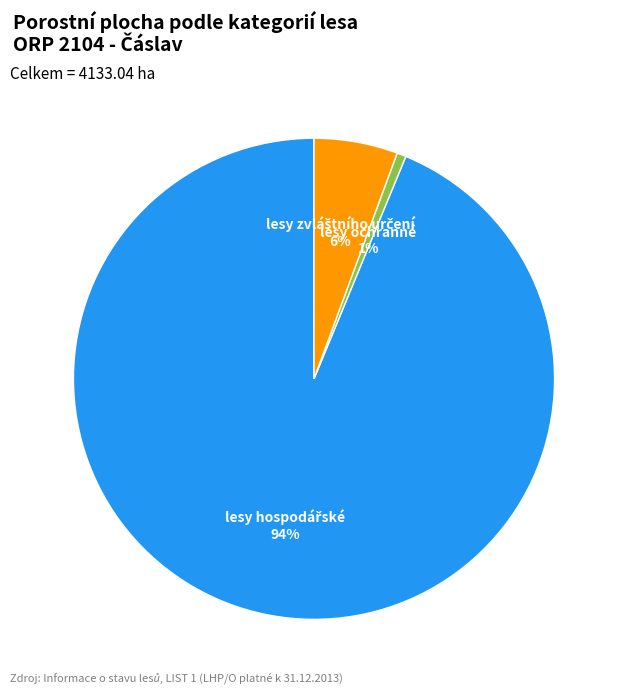

What percentage is the lesy ochranné slice, to the nearest percent?

1%